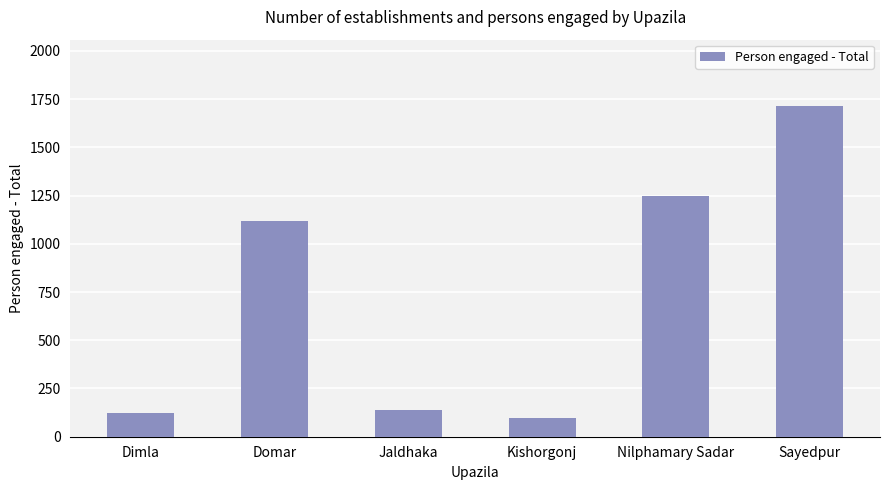

Reading left to right, list all the values displayed in this chart.

122	1120	140	96	1250	1715